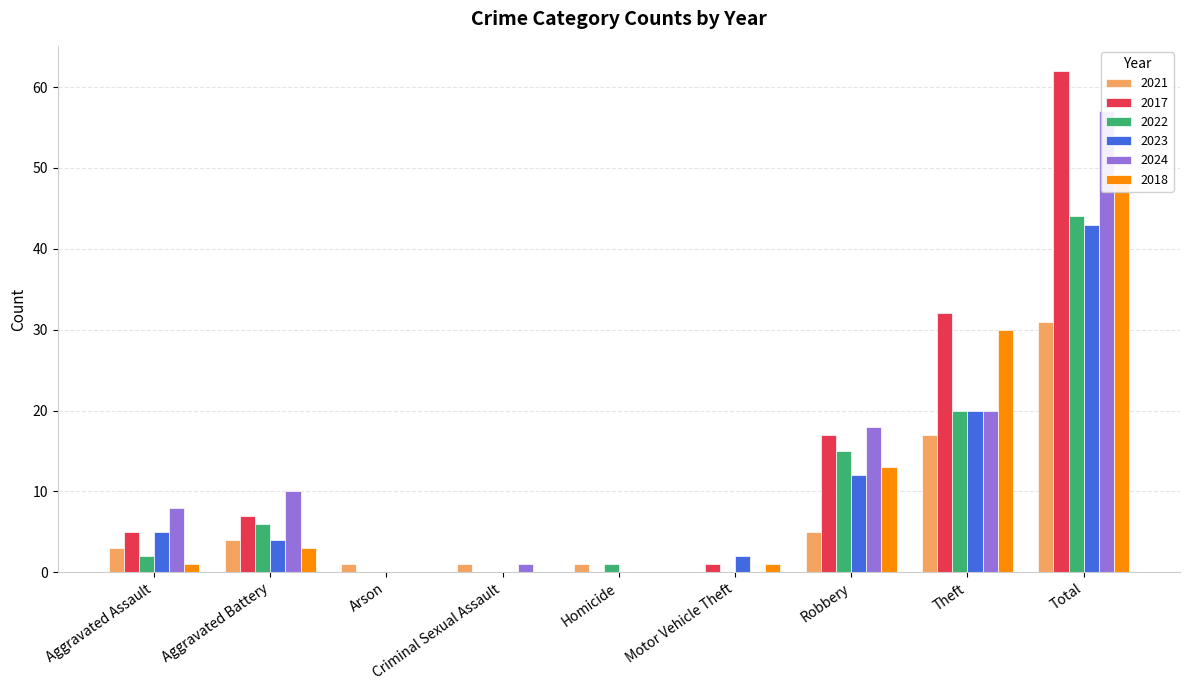

At which category does the chart reach its peak across all series?

Total